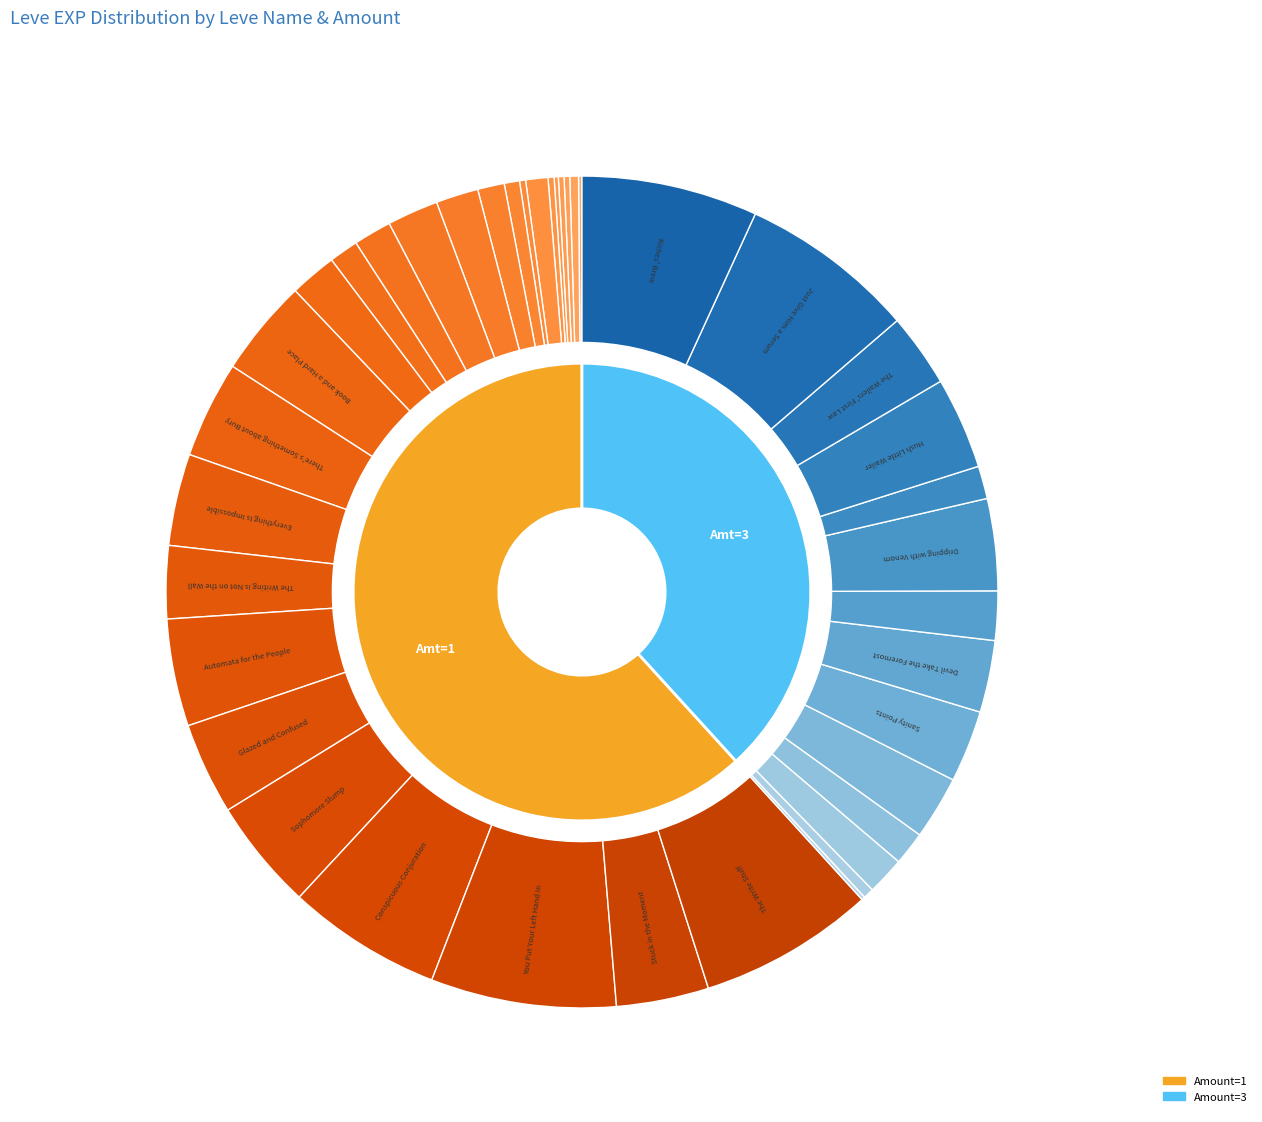

What percentage is the The Hexster Runoff slice, to the nearest percent?

1%